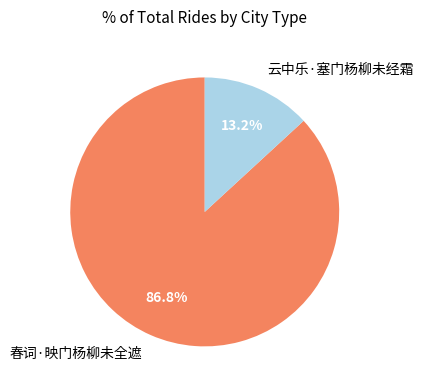

What percentage is NOT represented by 春词·映门杨柳未全遮?

13.2%